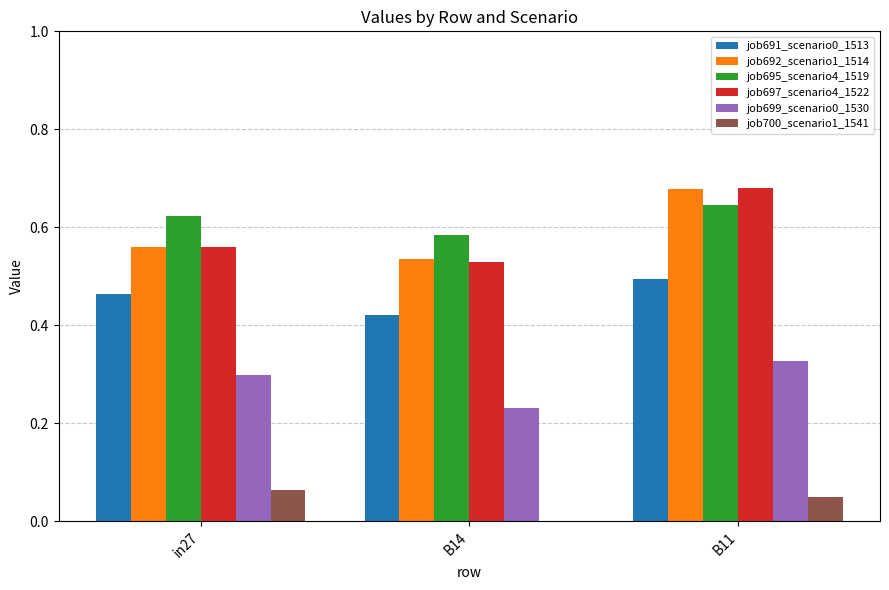

What is the sum of all job691_scenario0_1513 values?

1.4